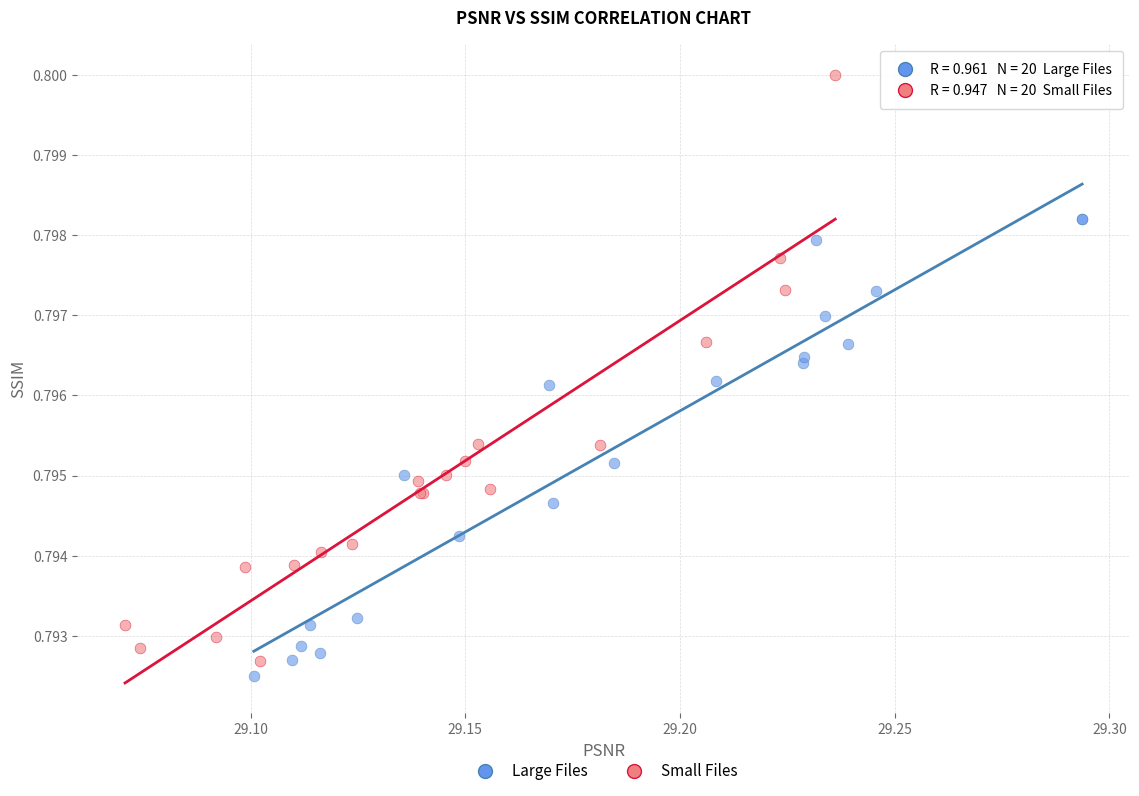

Which series contains the highest Y value?

Small Files